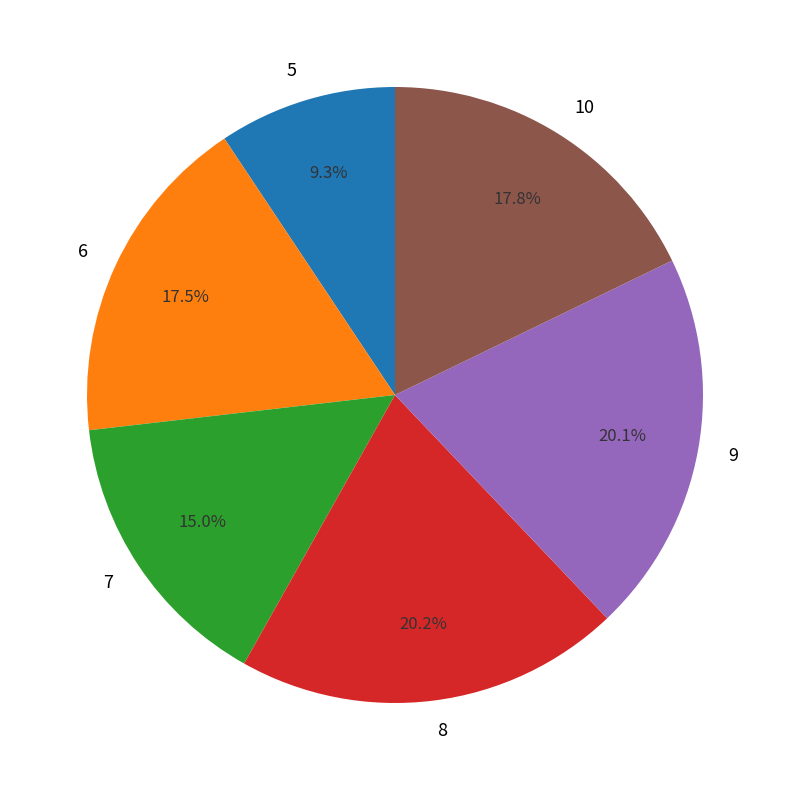

The 8 slice represents 20% of the pie. True or false?

True